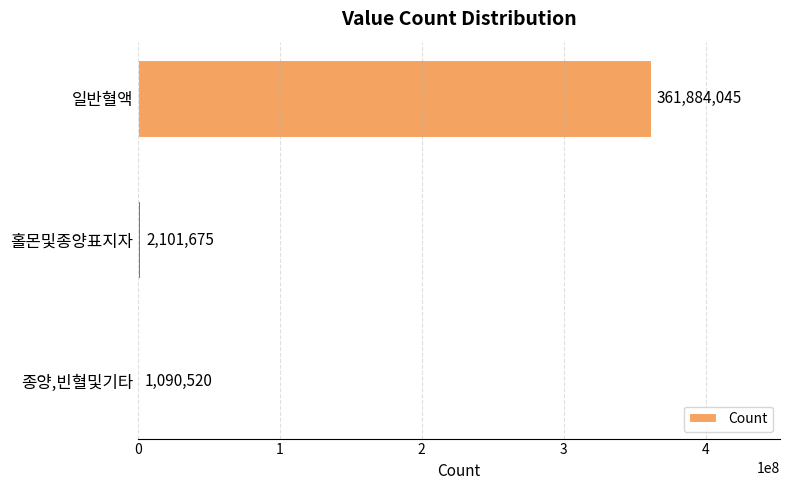

The value at 홀몬및종양표지자 is 2101675. True or false?

True